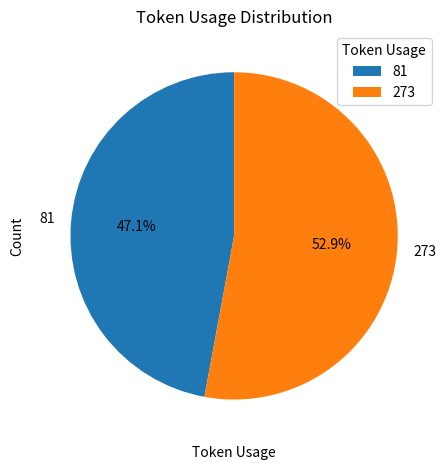

Which category accounts for the majority?

273